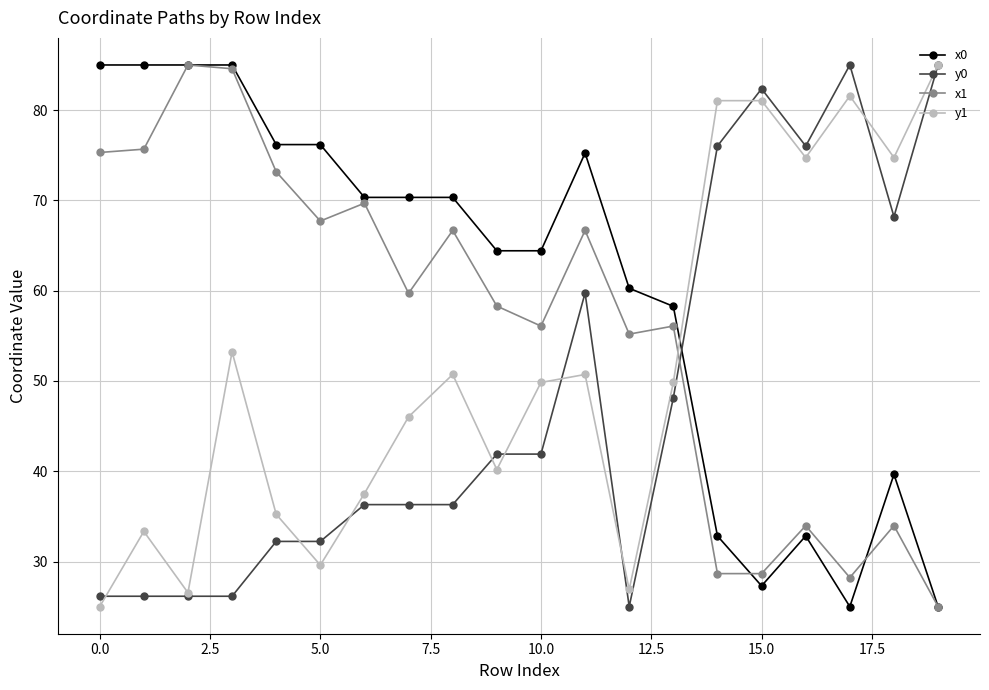

What is the maximum value shown in the chart?

85.0